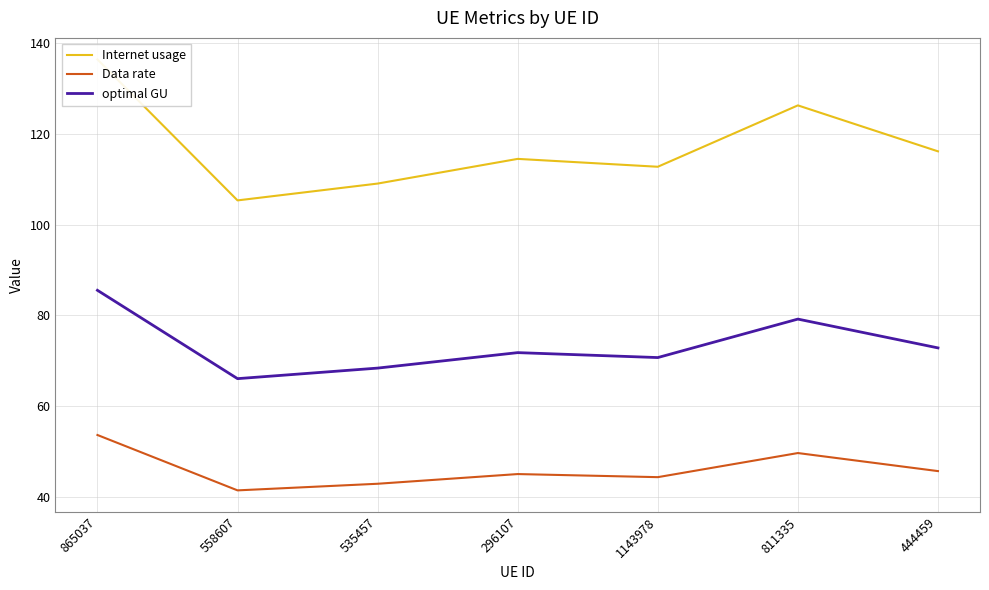

List the labels in order of Internet usage value, largest first.

865037, 811335, 444459, 296107, 1143978, 535457, 558607